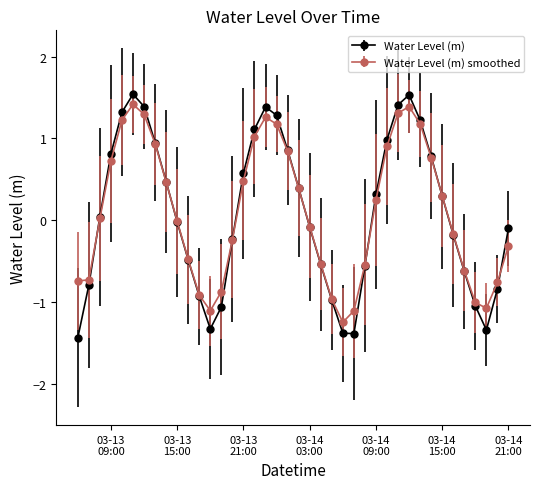

What is the value of the Water Level (m) smoothed point at the 37th from the left?

-1.0